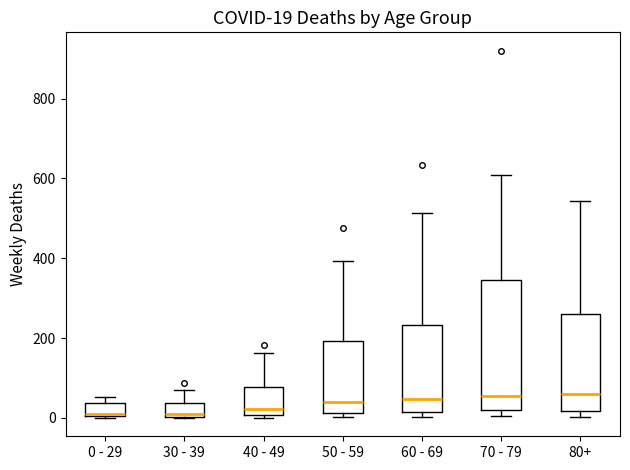

Comparing the boxes themselves (not the whiskers), which one is the tallest?

70 - 79